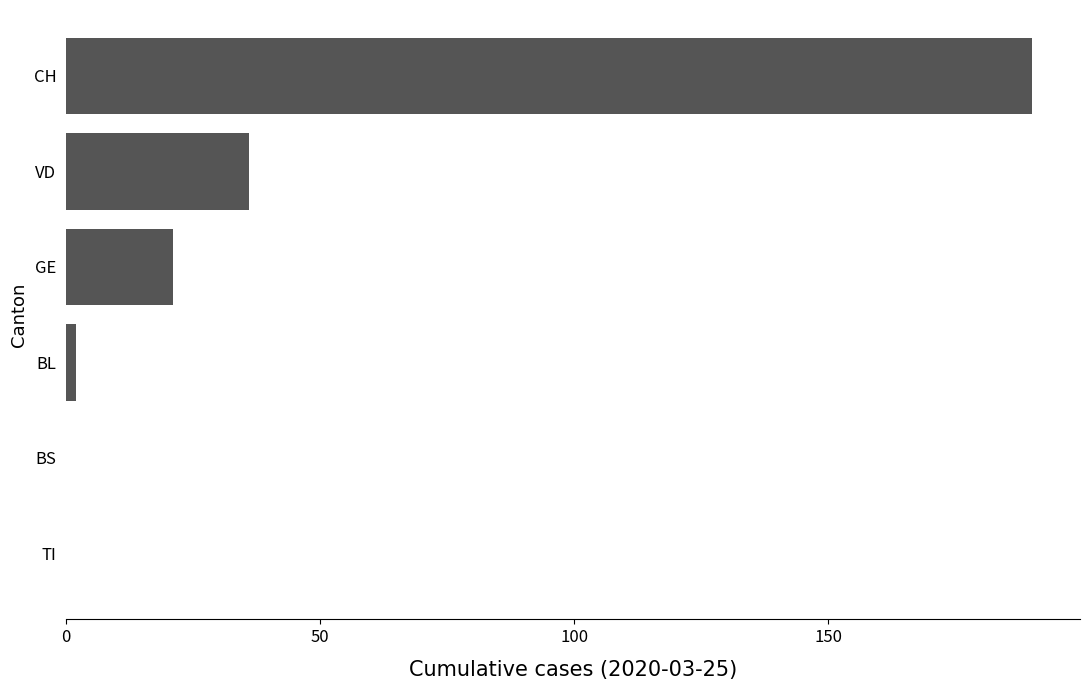

How many series are shown in this chart?

1